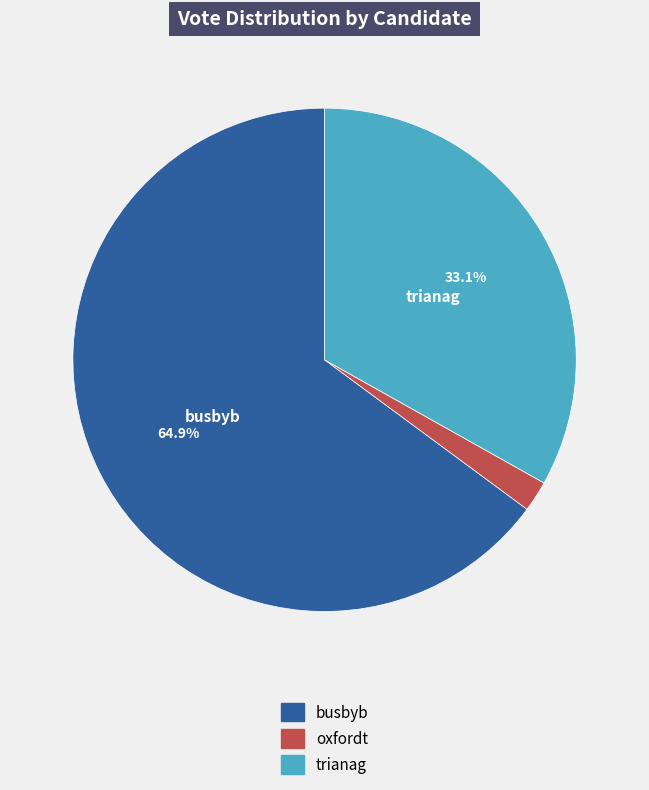

Is oxfordt the majority of the pie?

No